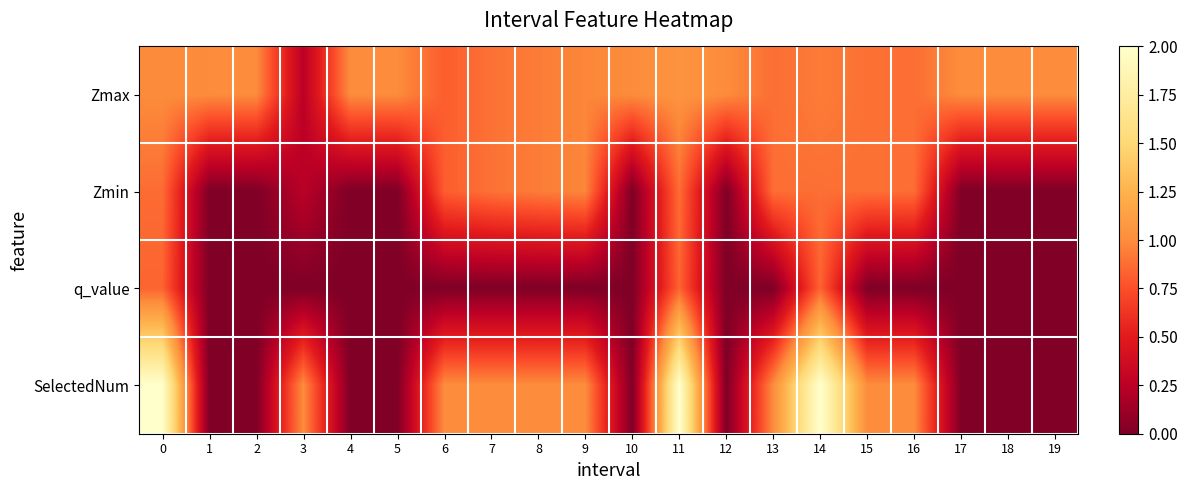

Which series has the largest total across all categories?

Zmax